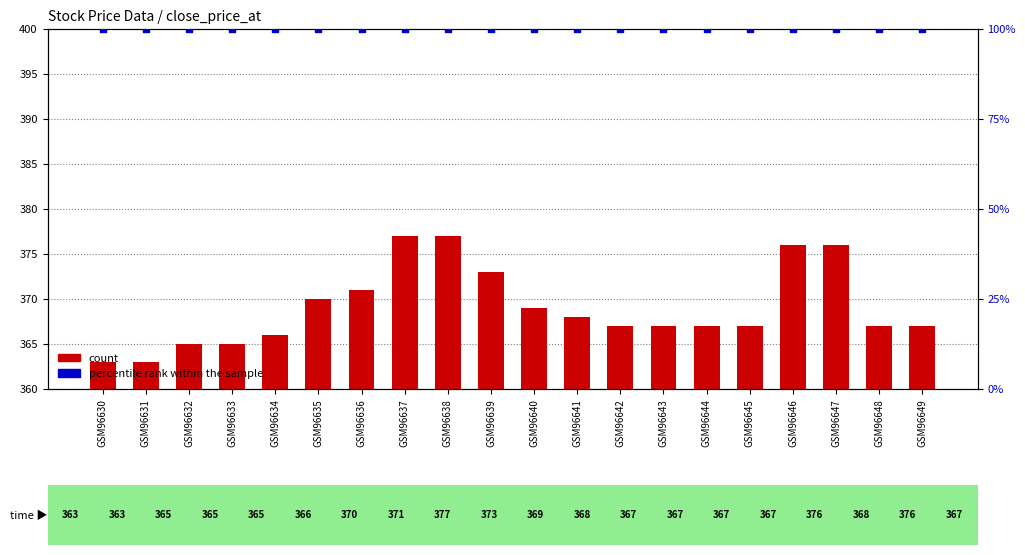

Which series contains the highest Y value?

count